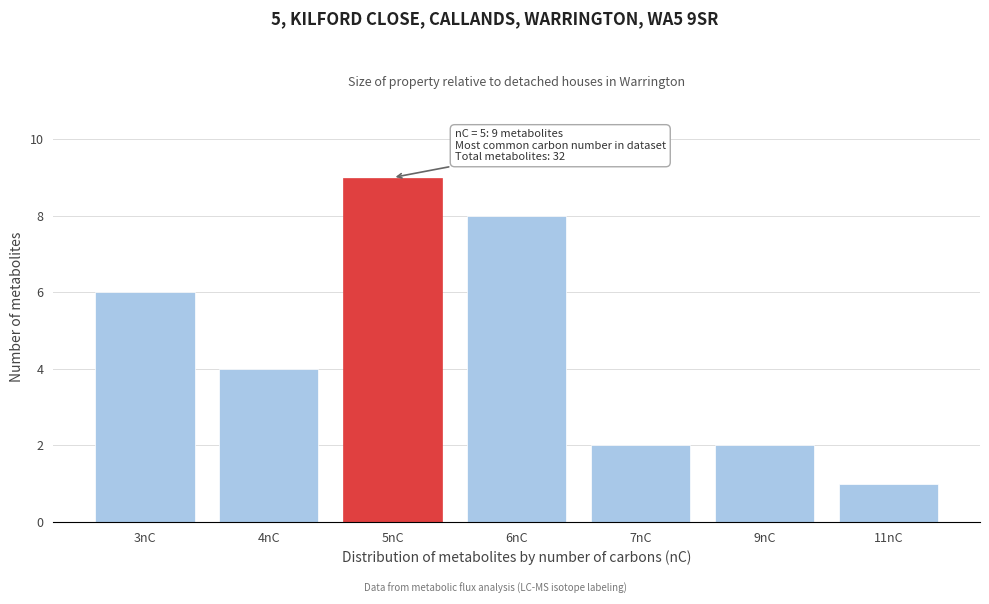

Reading left to right, extract all data points from this chart.

3nC=6	4nC=4	5nC=9	6nC=8	7nC=2	9nC=2	11nC=1